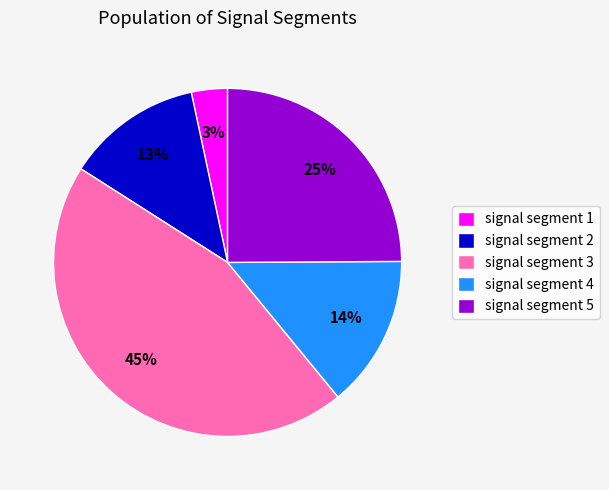

Is the sum of signal segment 3 and signal segment 2 greater than half?

Yes